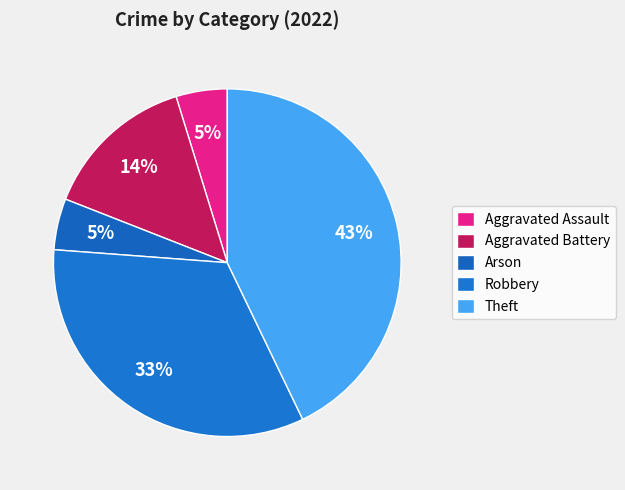

To the nearest percent, what is the difference between the largest and smallest slice percentages?

38%